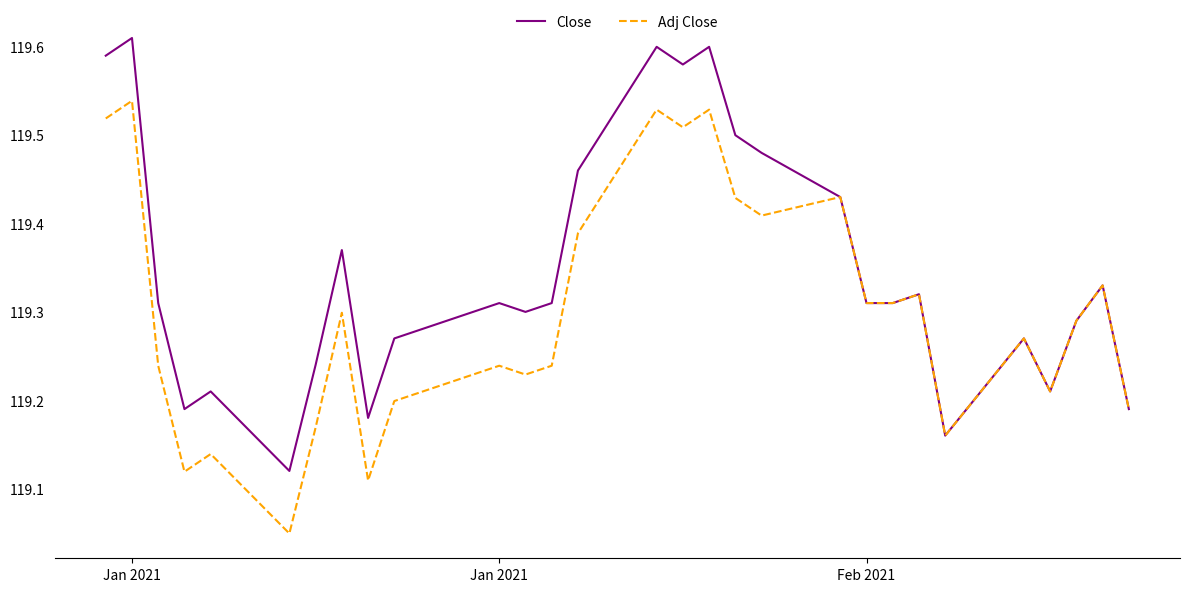

Which series has the largest range (max minus min)?

Close